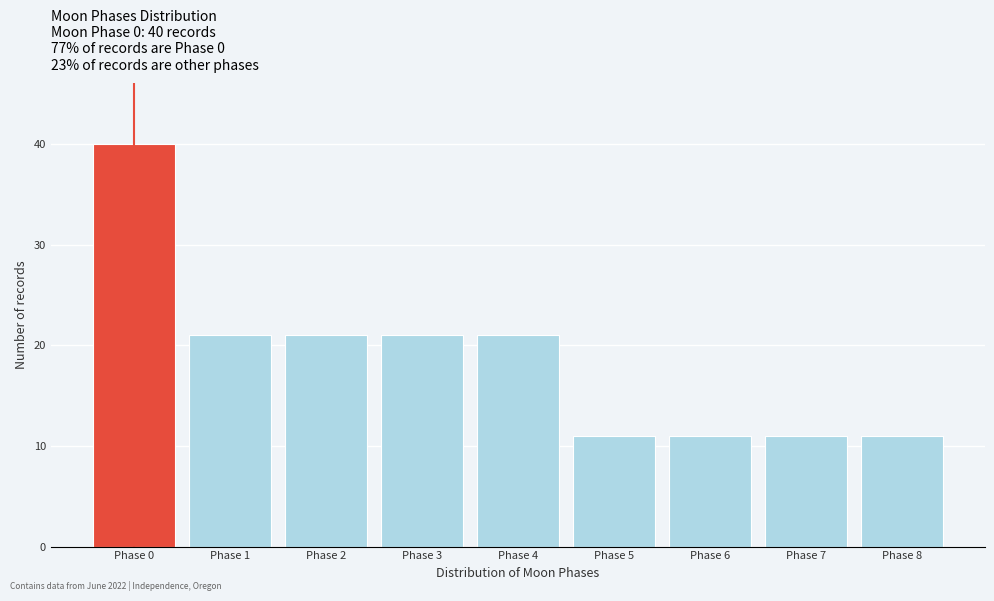

Reading left to right, what are all the values shown in this chart?

Phase 0=40	Phase 1=21	Phase 2=21	Phase 3=21	Phase 4=21	Phase 5=11	Phase 6=11	Phase 7=11	Phase 8=11